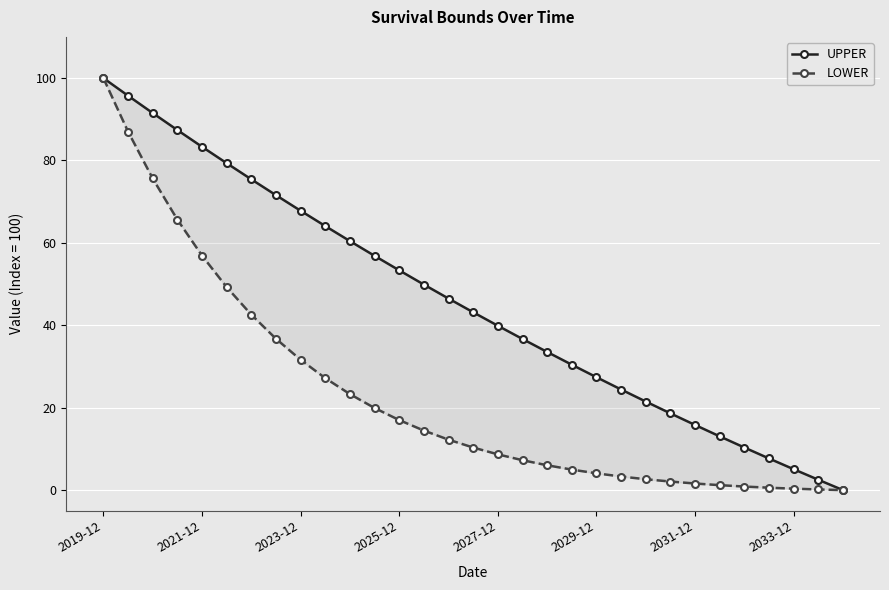

At which category does the chart reach its peak across all series?

2019-12